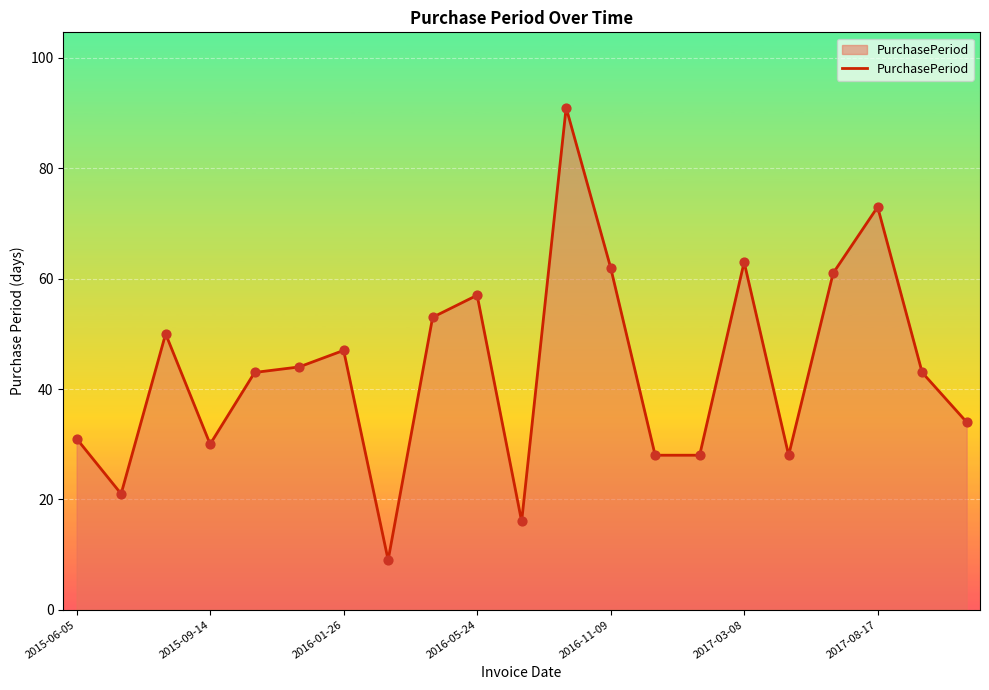

What is the smallest value displayed?

9